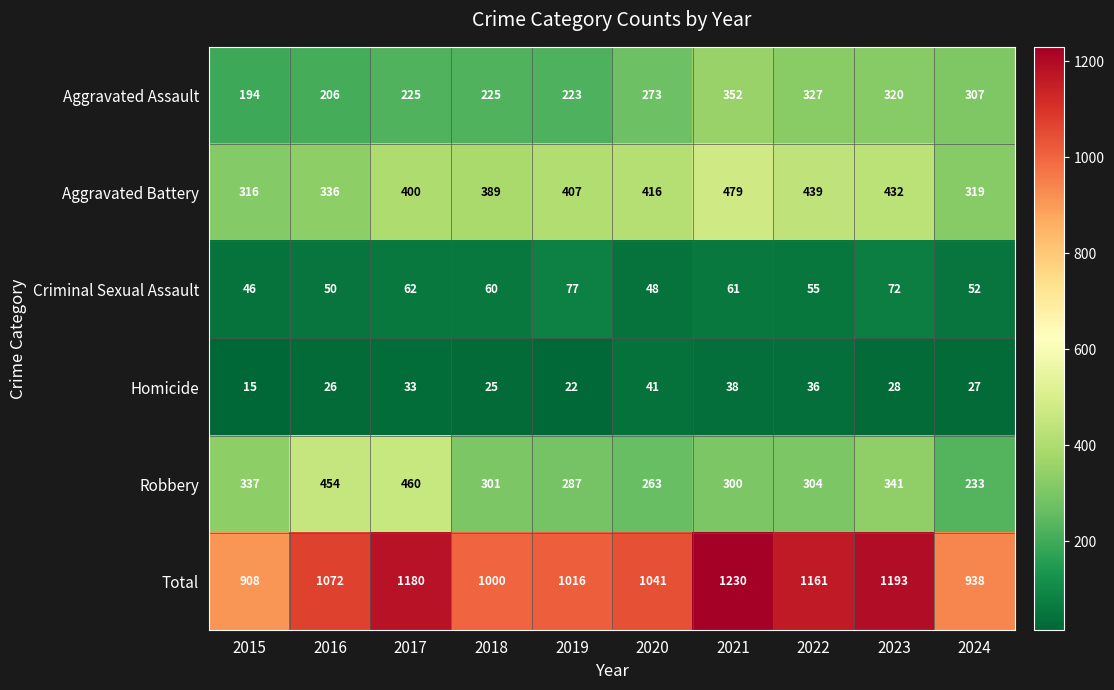

What is the difference between the maximum and second lowest values in the Homicide series?

19